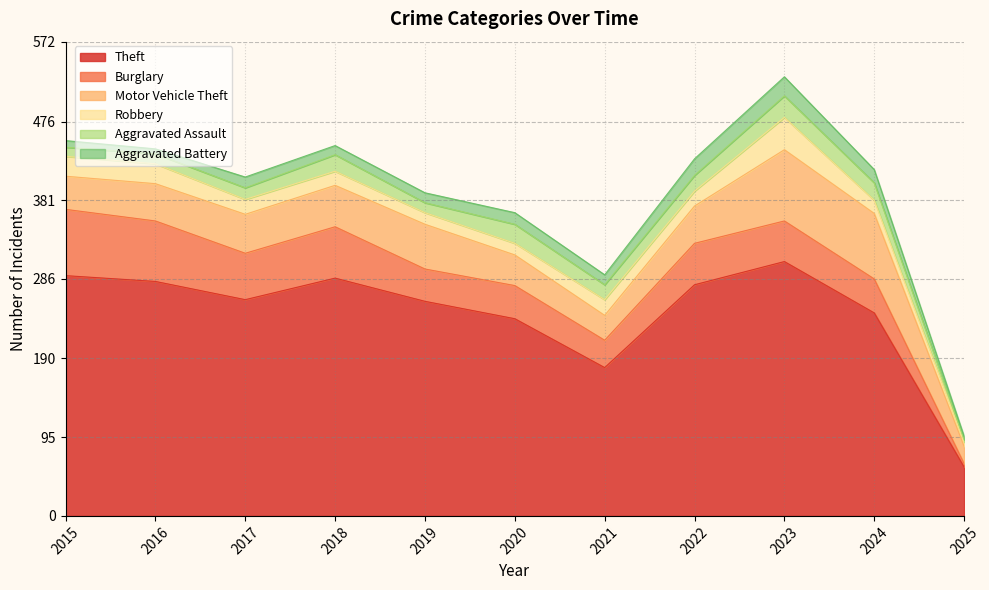

Which series has the largest range (max minus min)?

Theft